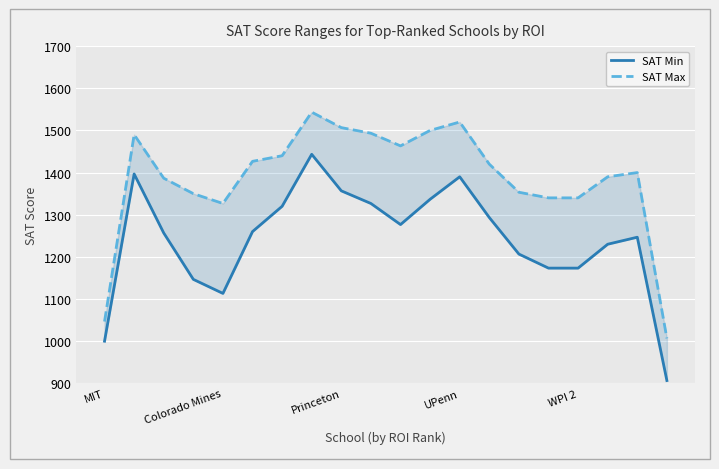

What are all the series names shown in the legend?

SAT Min, SAT Max